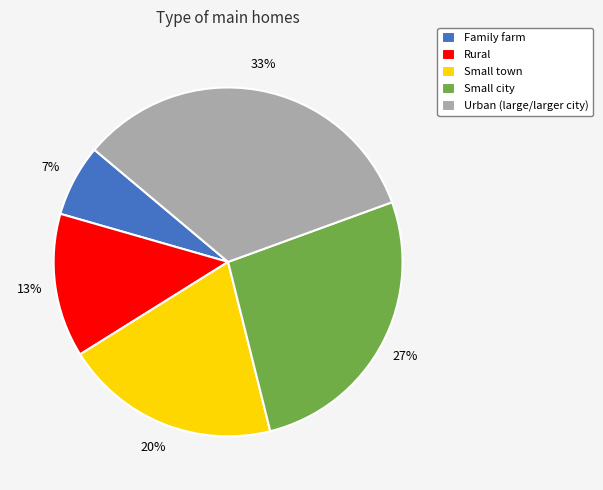

Count the number of slices in the pie.

5